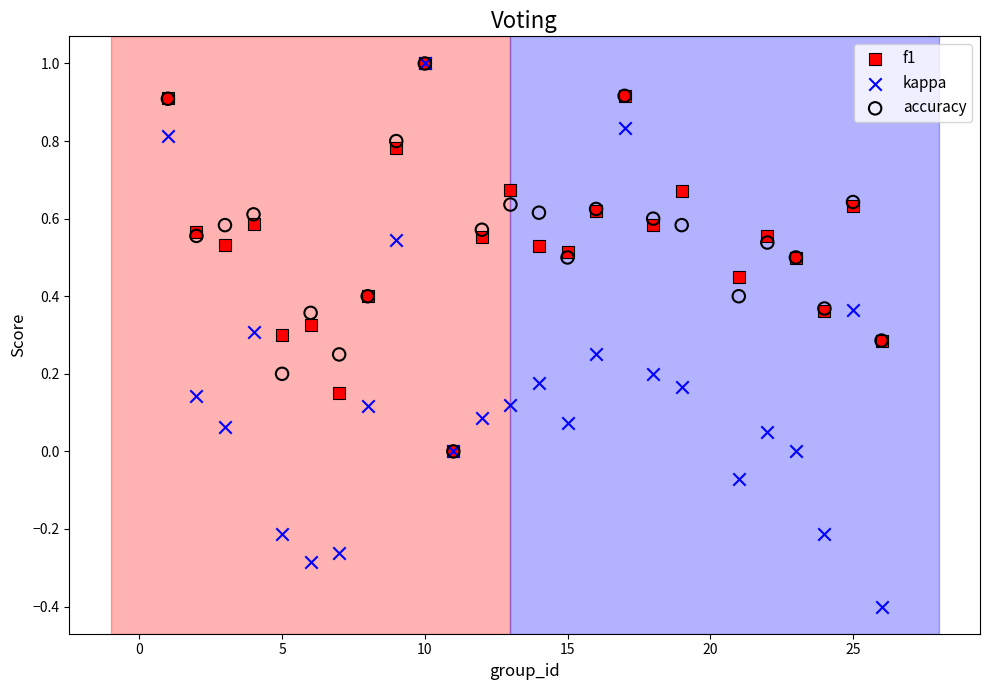

What are all the series names shown in the legend?

f1, kappa, accuracy